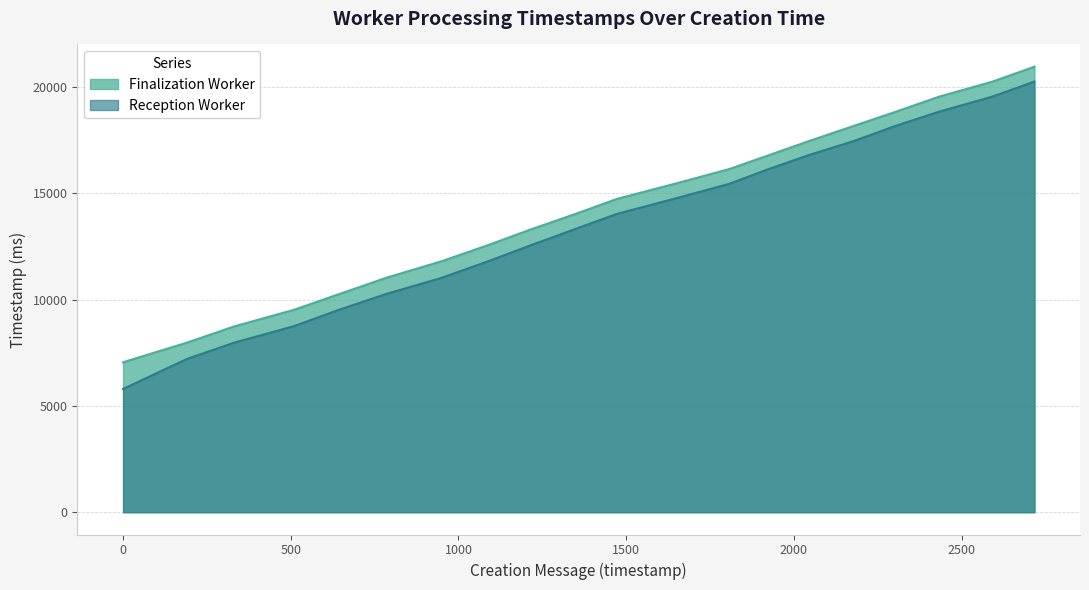

True or false: Finalization Worker and Reception Worker cross at least once.

False